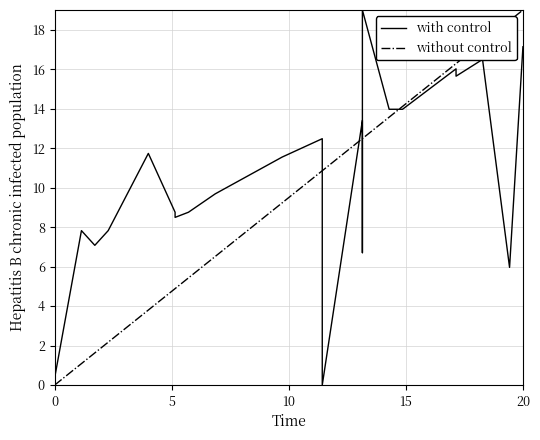

How many series are shown in this chart?

2